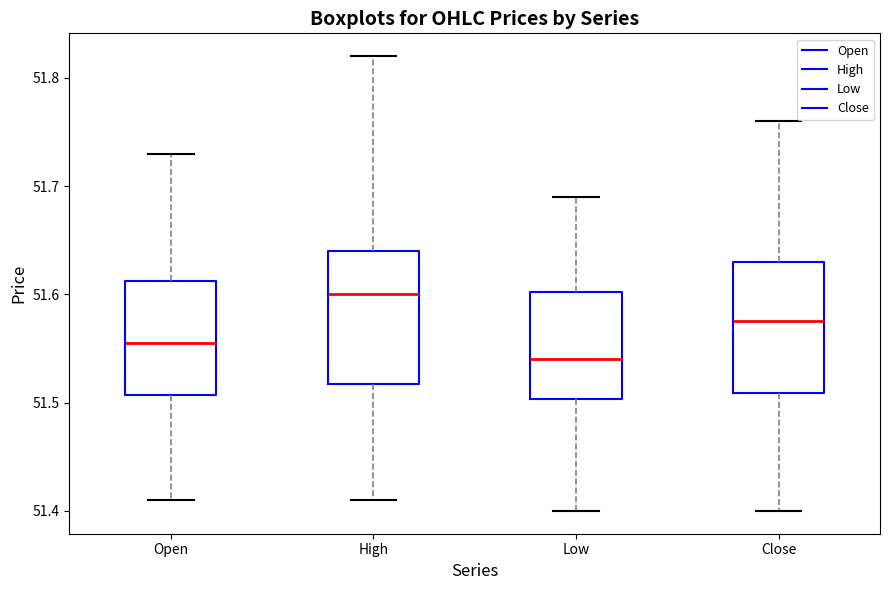

Where is the upper edge of the box for High on the y-axis? The values are not printed on the chart, so give them approximately, as read against the axis.

51.64